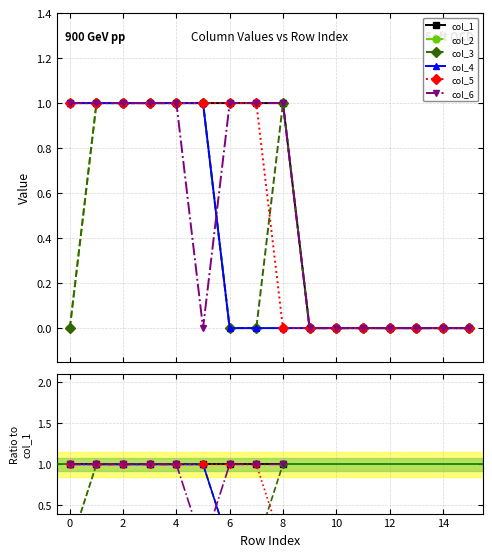

What are all the series names shown in the legend?

col_1, col_2, col_3, col_4, col_5, col_6